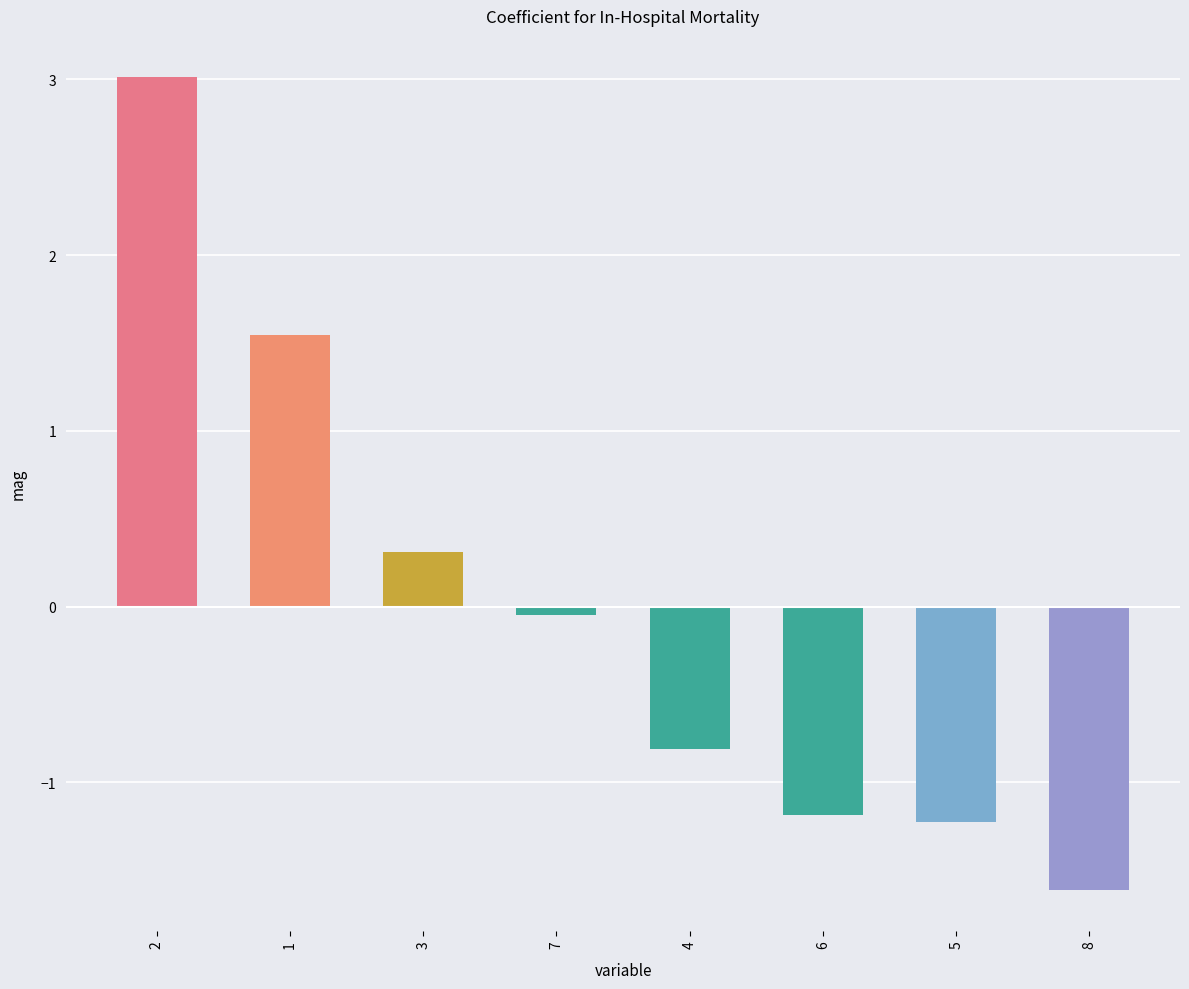

Count the number of categories in the chart.

8